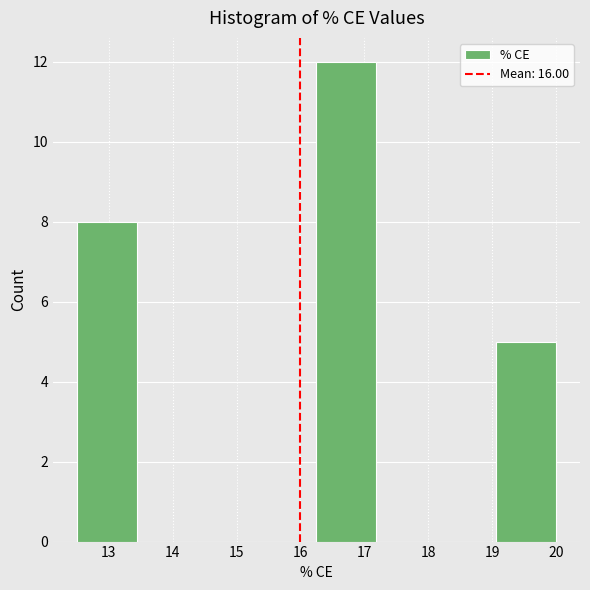

How tall is the bar that spans 12.5 to 13.4 on the x-axis? Neither the bar edges nor the heights are printed on the chart, so give them approximately, as read against the axes.

8